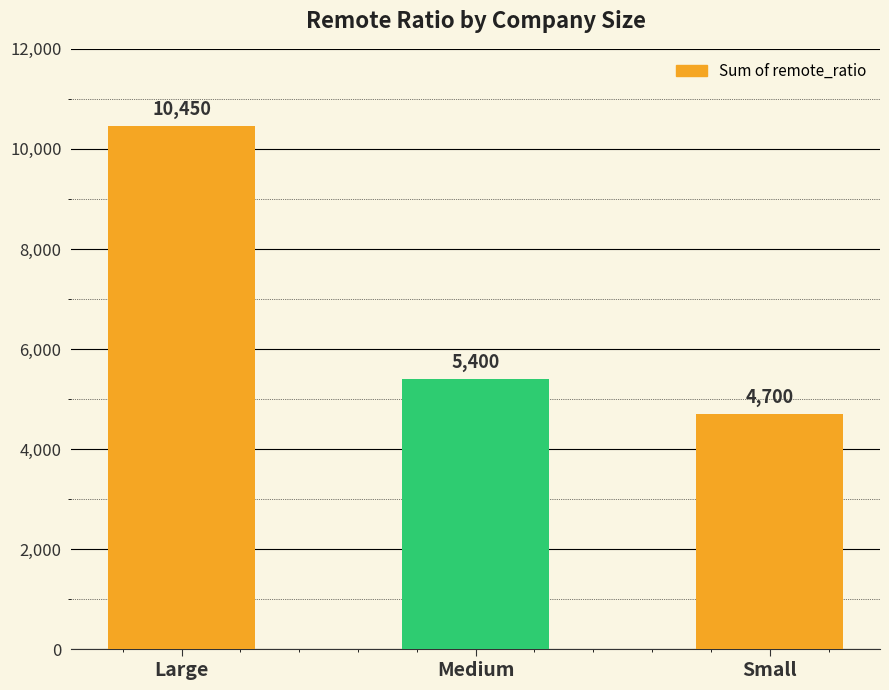

The chart shows a value of 16467 at Large. True or false?

False